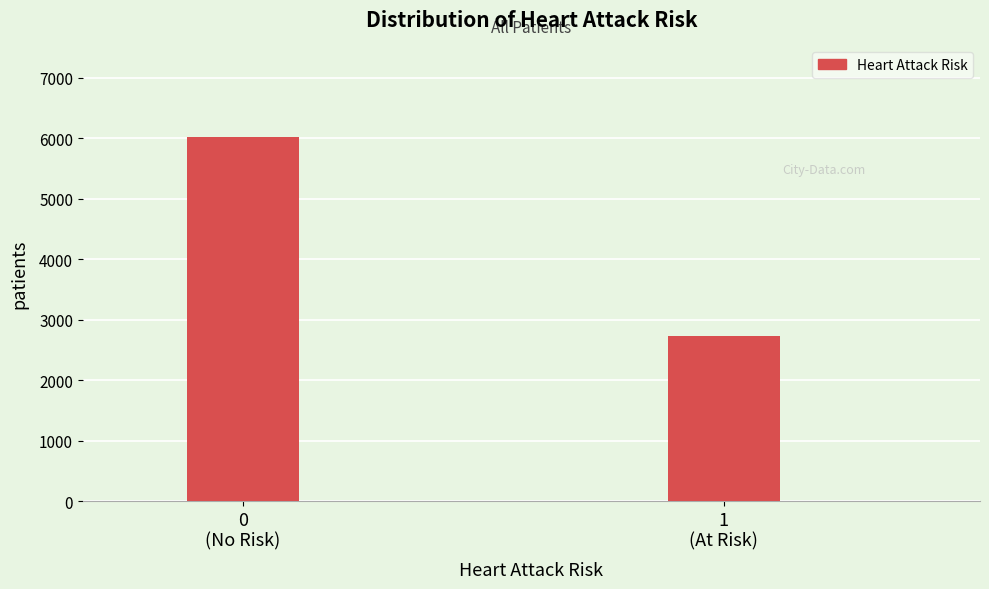

Reading left to right, list all the values displayed in this chart.

6027	2736